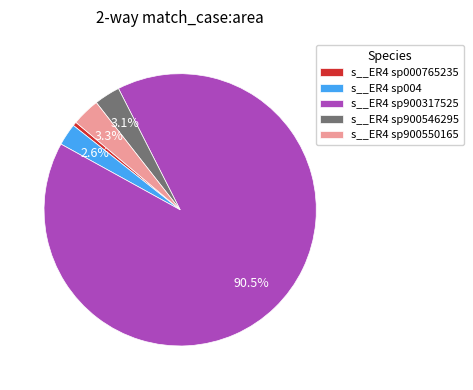

What is the ratio of the value at s__ER4 sp004 to the value at s__ER4 sp900550165?

0.8